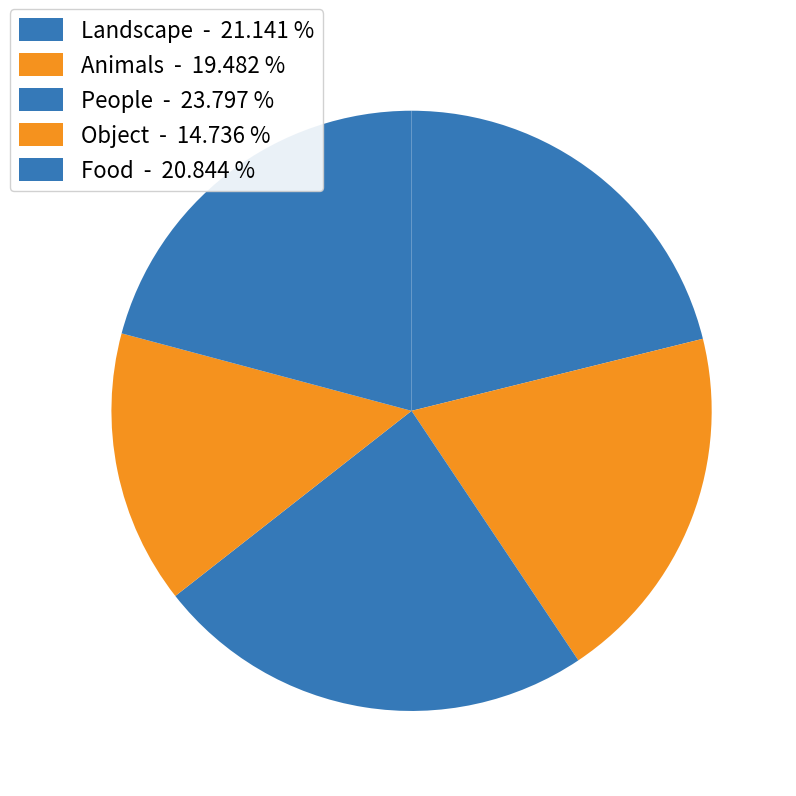

Between Food and Animals, which is larger?

Food